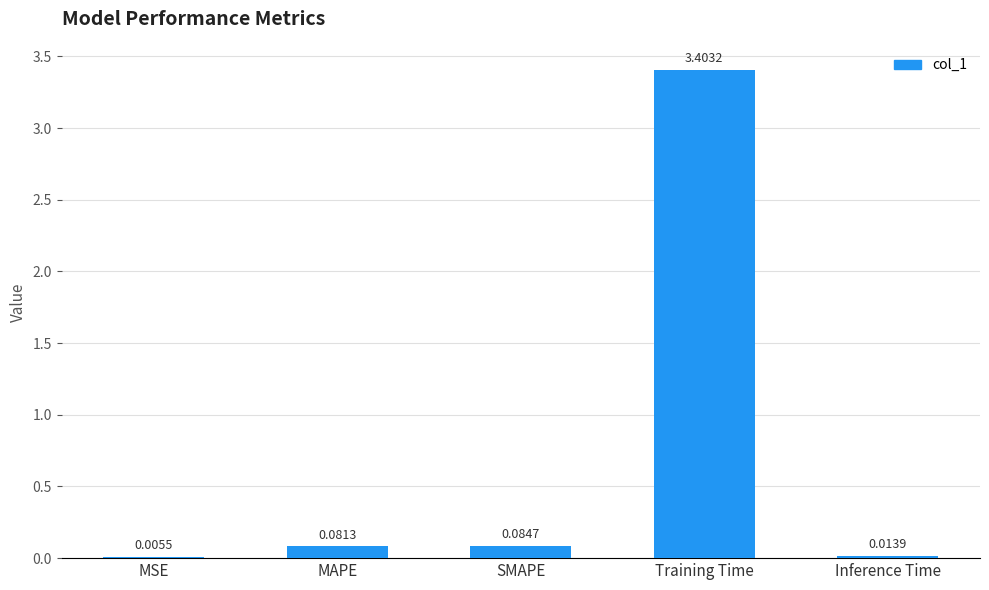

Which has a higher value, MAPE or Inference Time?

MAPE